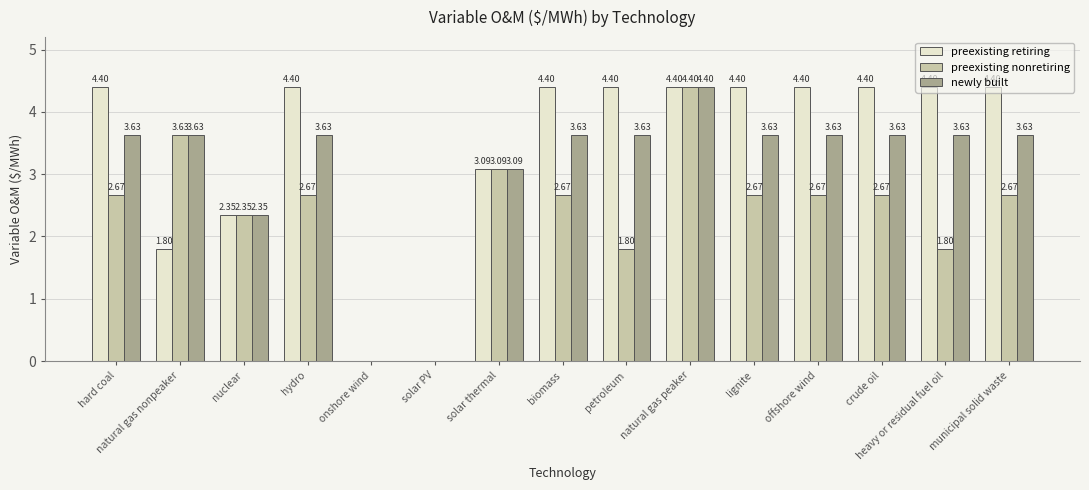

How many groups of bars are there?

15